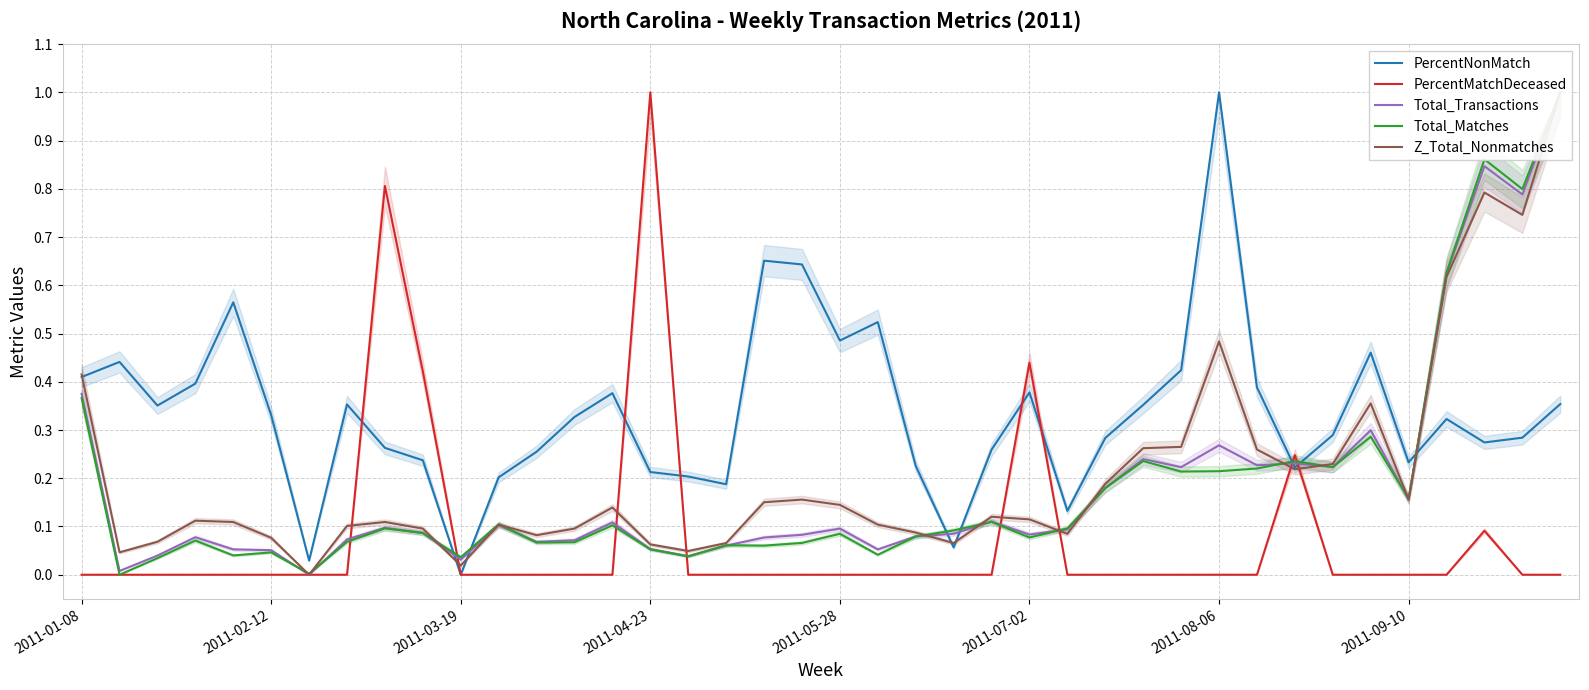

At which label is PercentMatchDeceased closest to 0?

2011-01-08